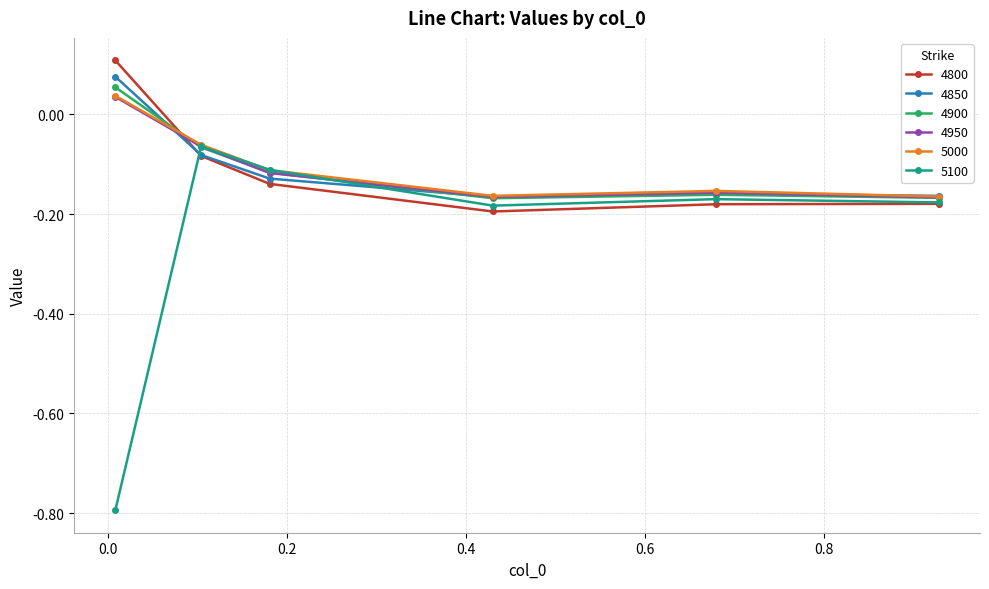

How many lines are shown in the chart?

6